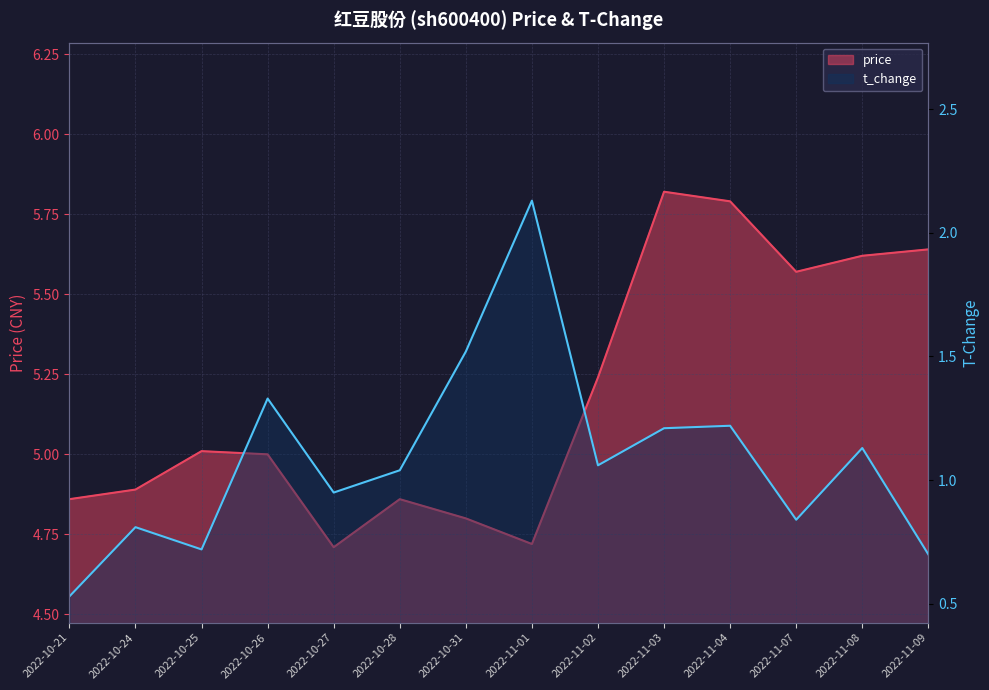

Where is the first local maximum for price?

2022-10-25